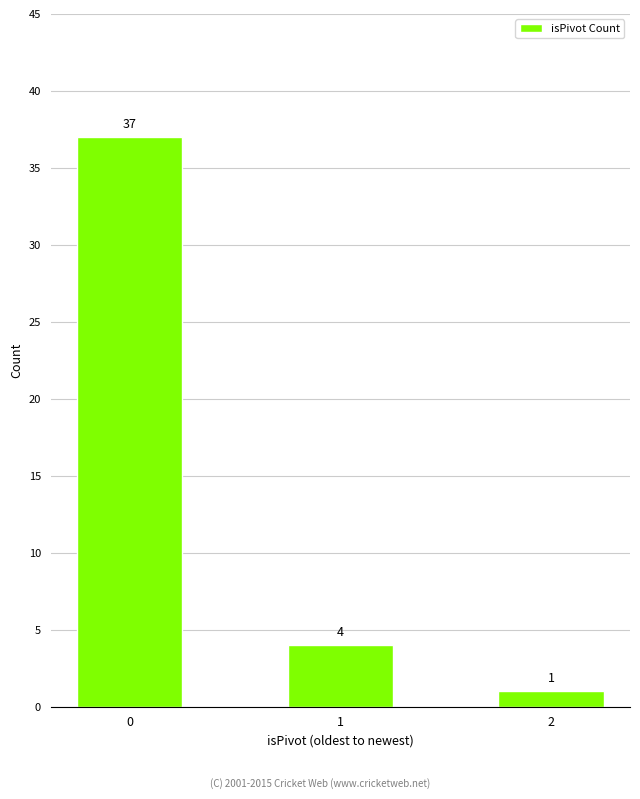

The chart shows a value of 1 at 2. True or false?

True